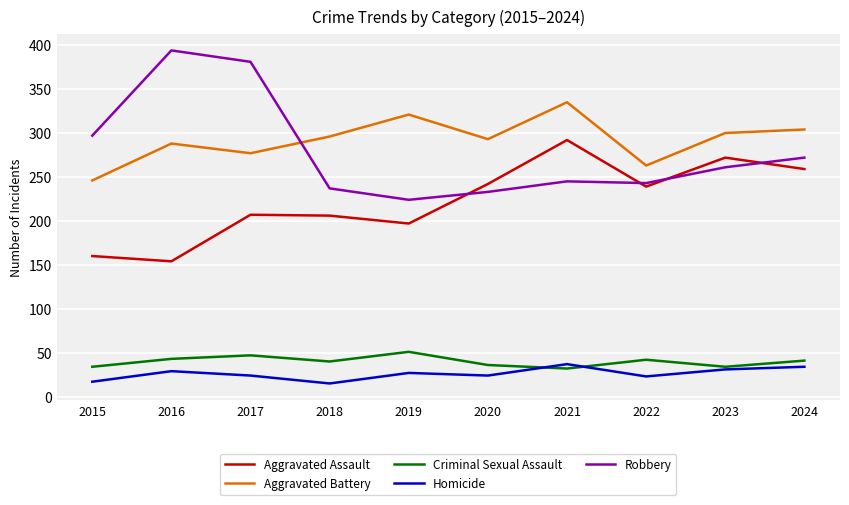

How many lines are shown in the chart?

5